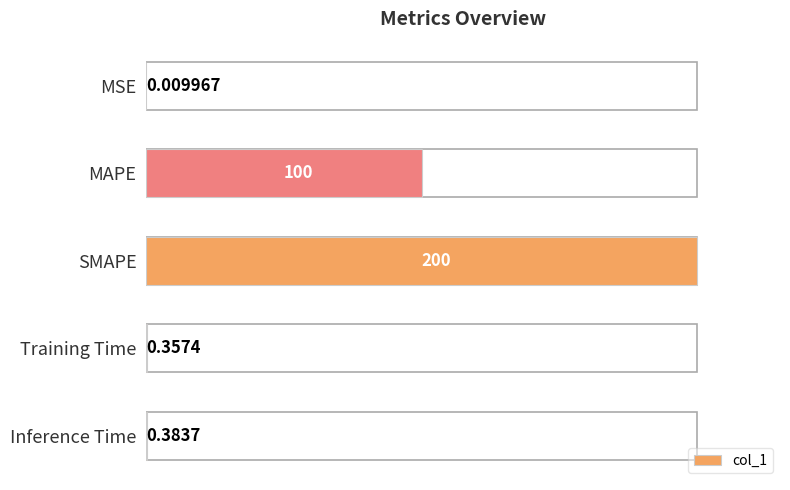

Count the number of categories in the chart.

5